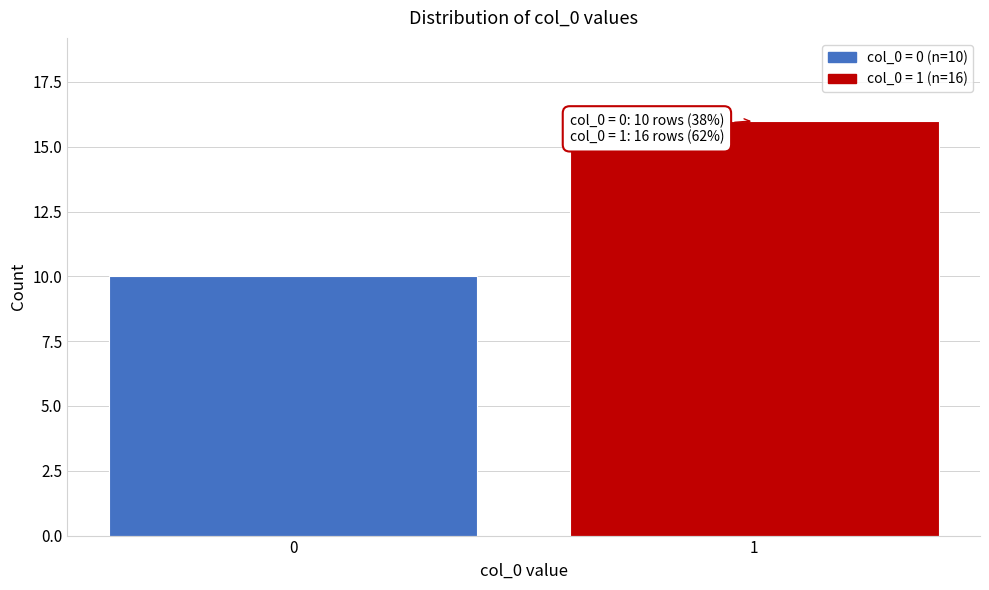

Reading right to left, transcribe all the data shown in this chart.

16	10